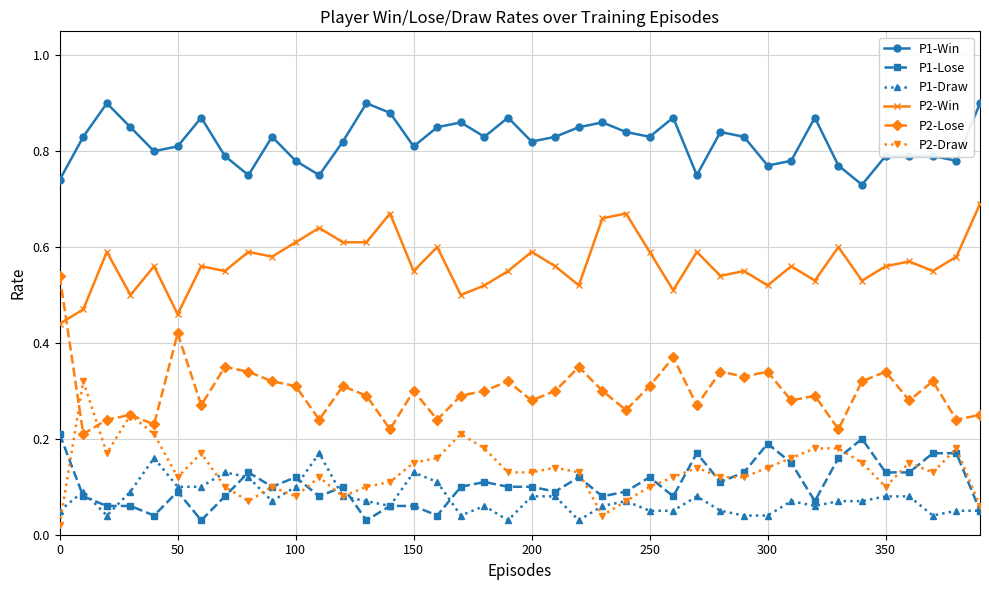

How many P1-Win values are between 0 and 1?

40